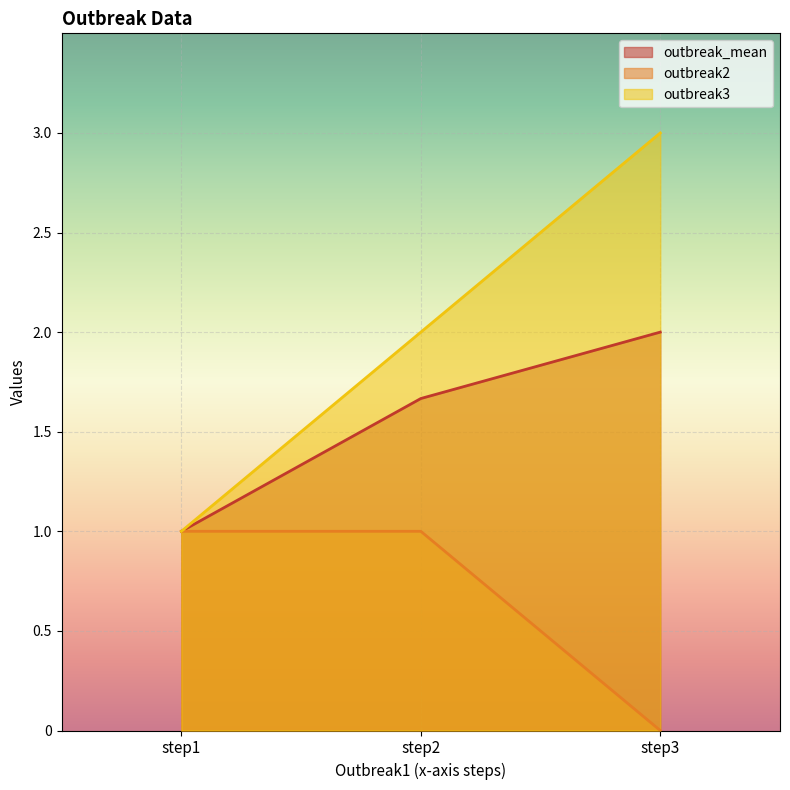

How many outbreak2 values are between 0 and 1?

3